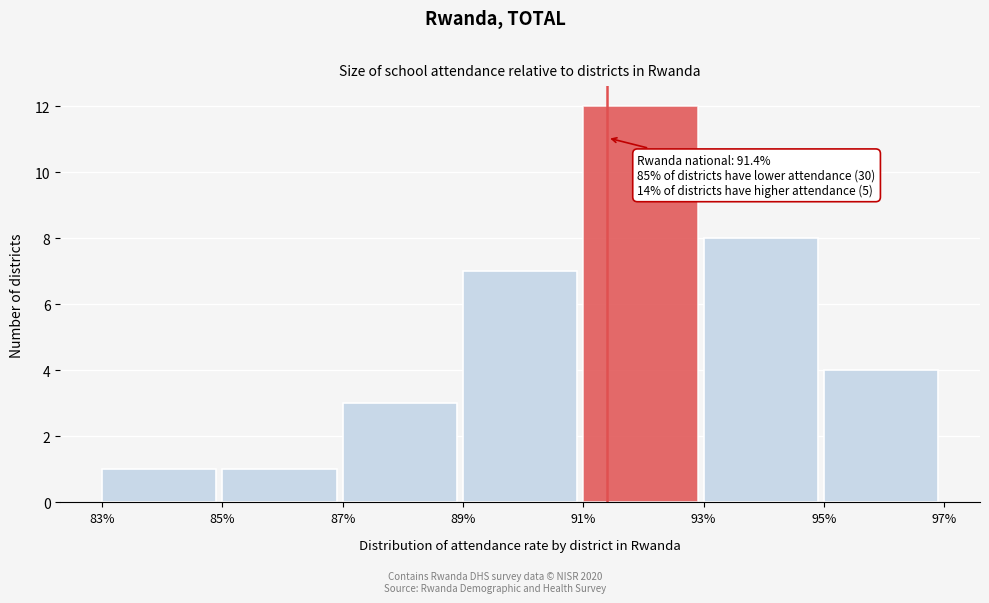

Which range on the x-axis has the tallest bar?

91% to 93%